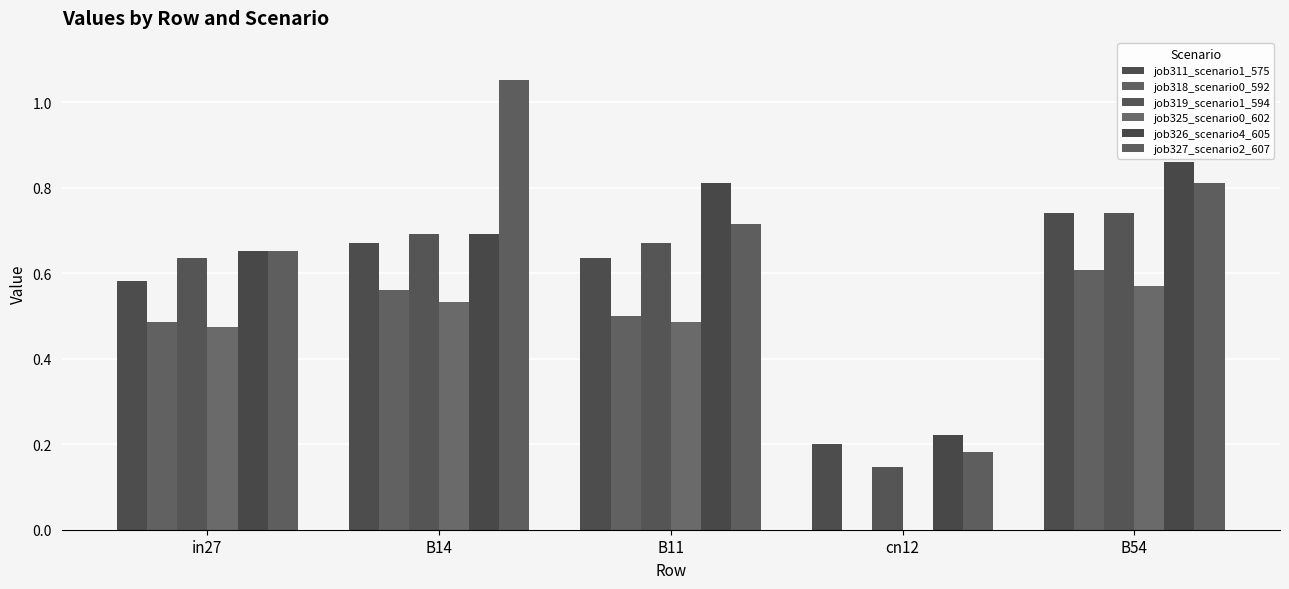

What position from the right is cn12?

2